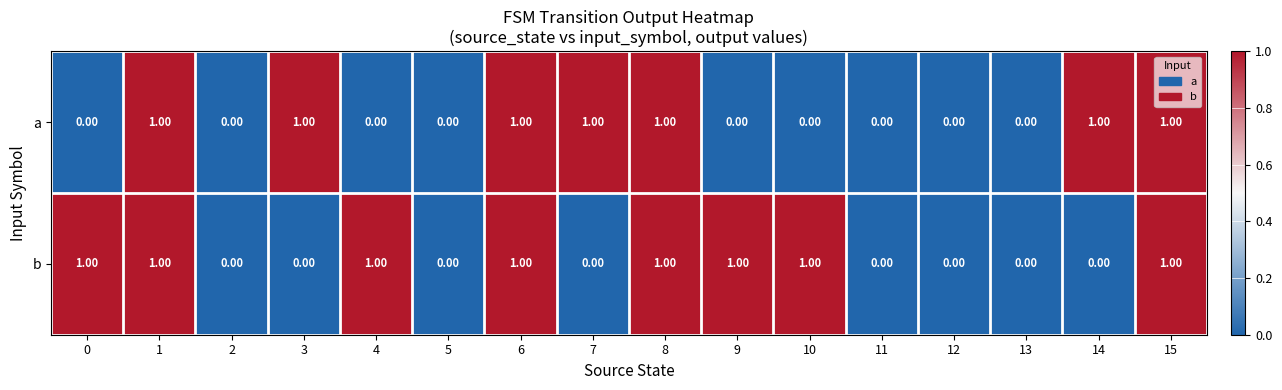

What is the sum of all b values?

8